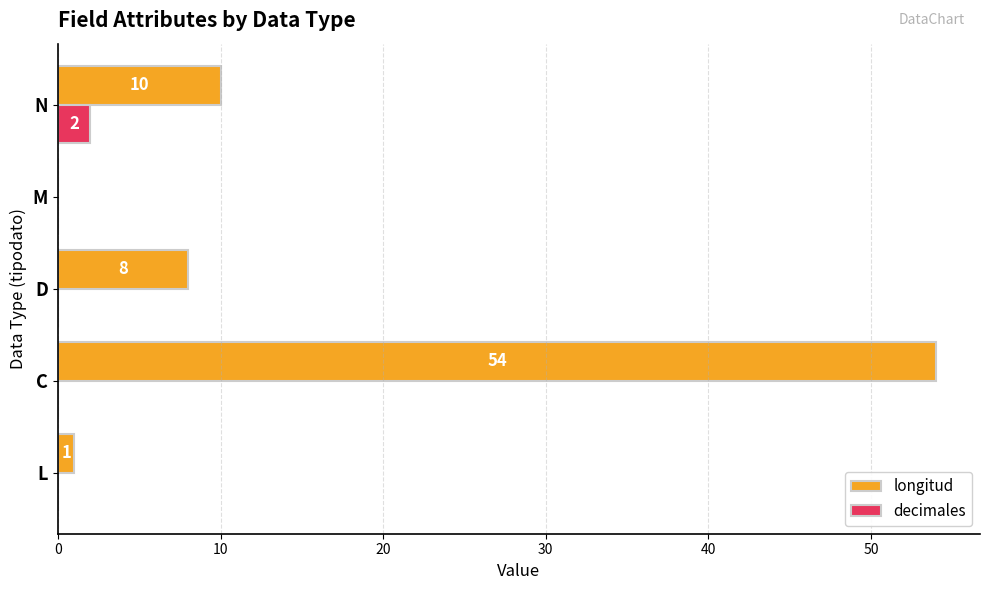

At which category is the sum across all series the highest?

C